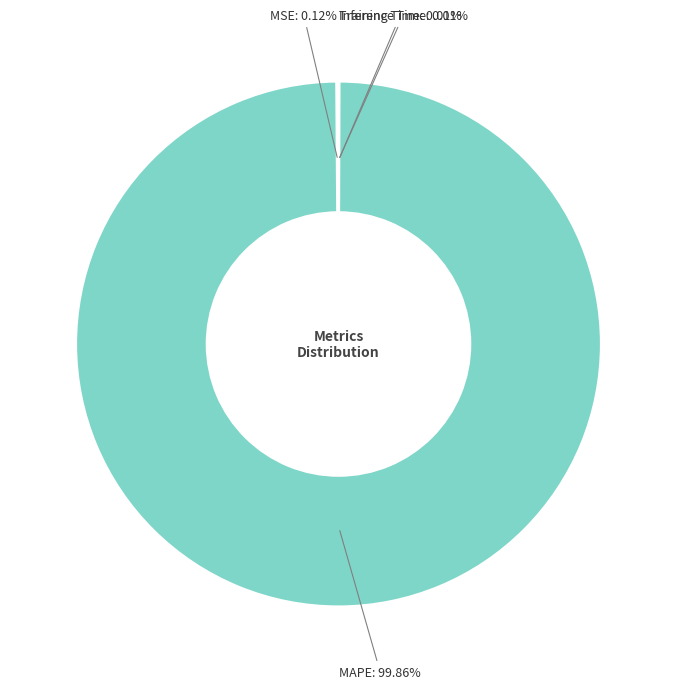

To the nearest percent, what percentage of the pie is MAPE?

100%